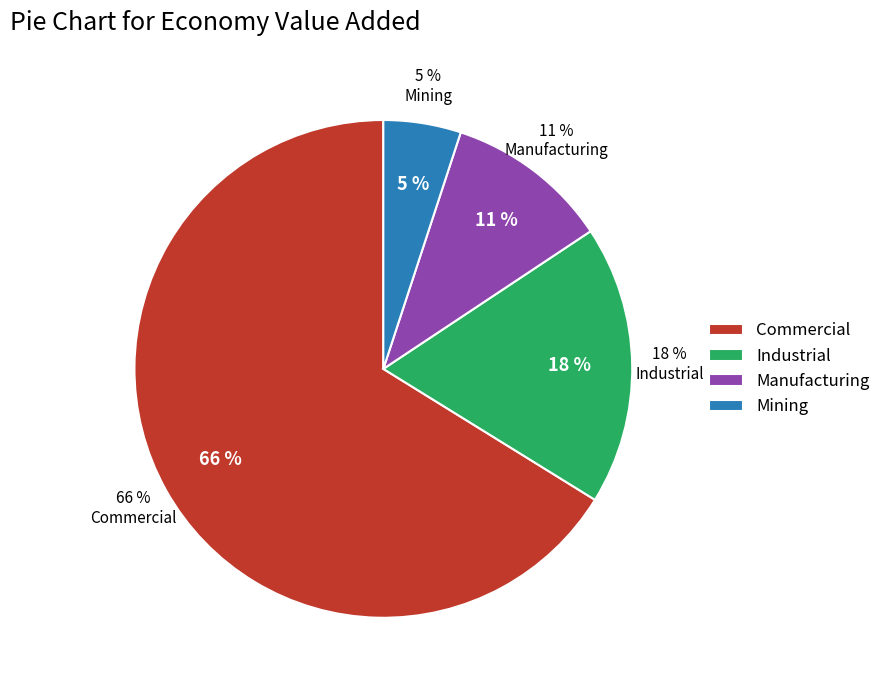

How many slices are in this pie chart?

4